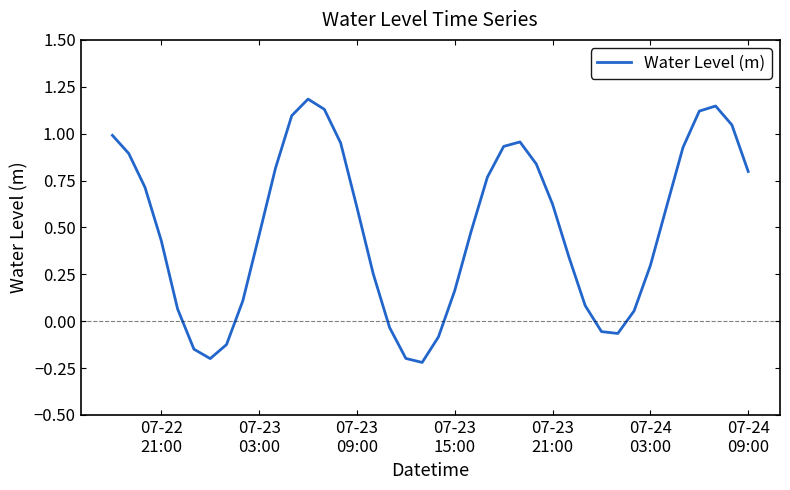

What is the maximum value shown in the chart?

1.2